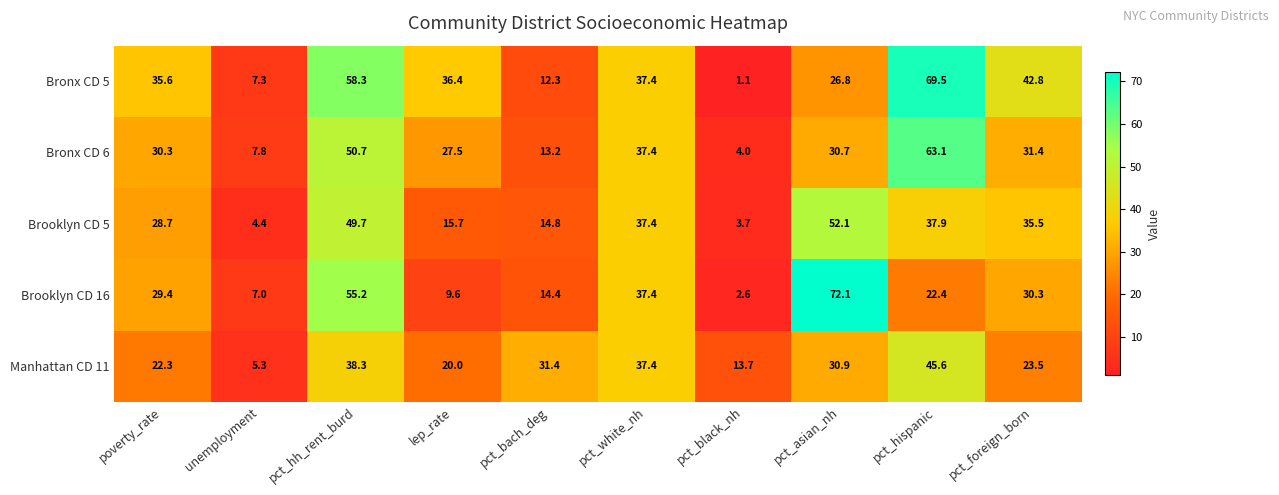

At how many categories does at least one series exceed 3?

10